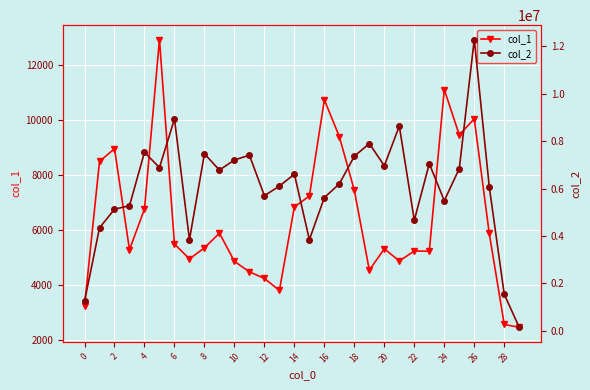

The value of col_2 at 19 is 12320914. True or false?

False